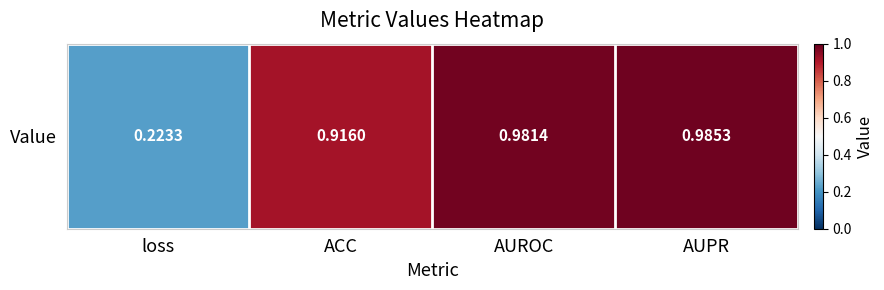

How many distinct data groups are displayed?

1